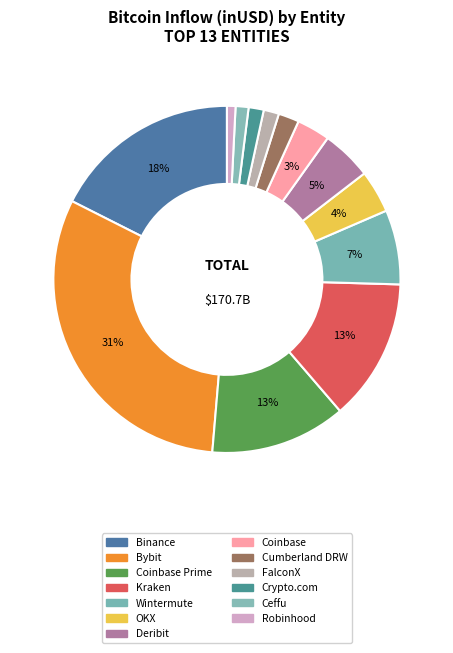

Count the number of slices in the pie.

13